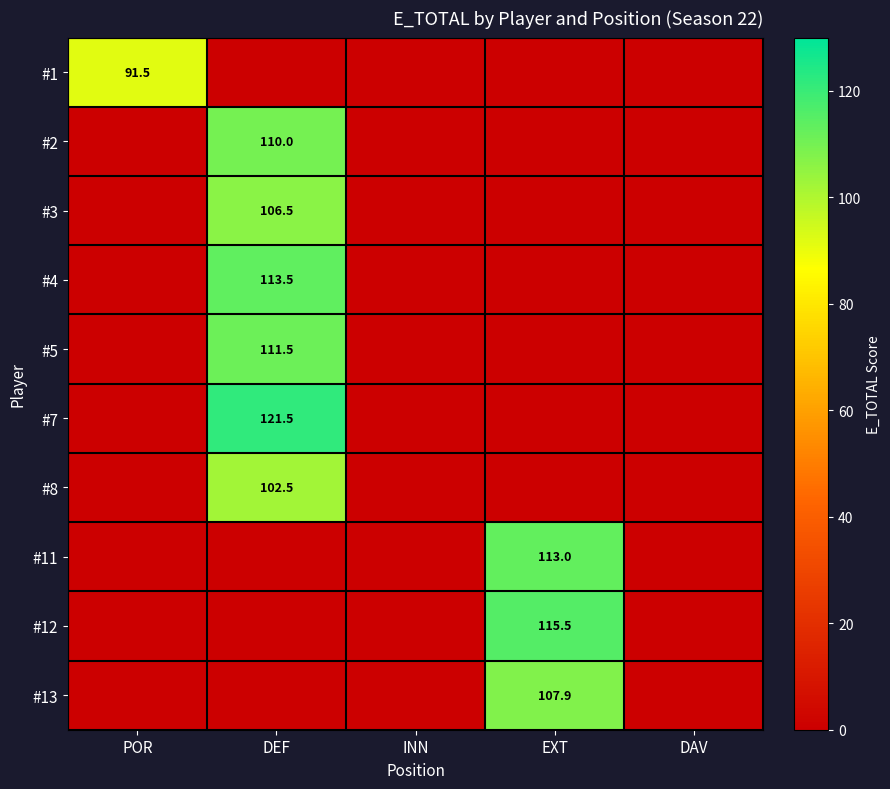

Is it true that #11 equals 113.0 at EXT?

True